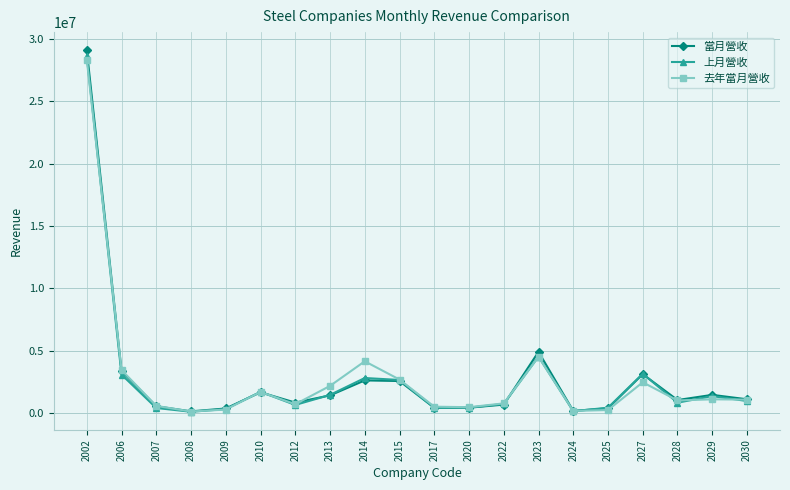

Which series has the widest spread of values?

當月營收